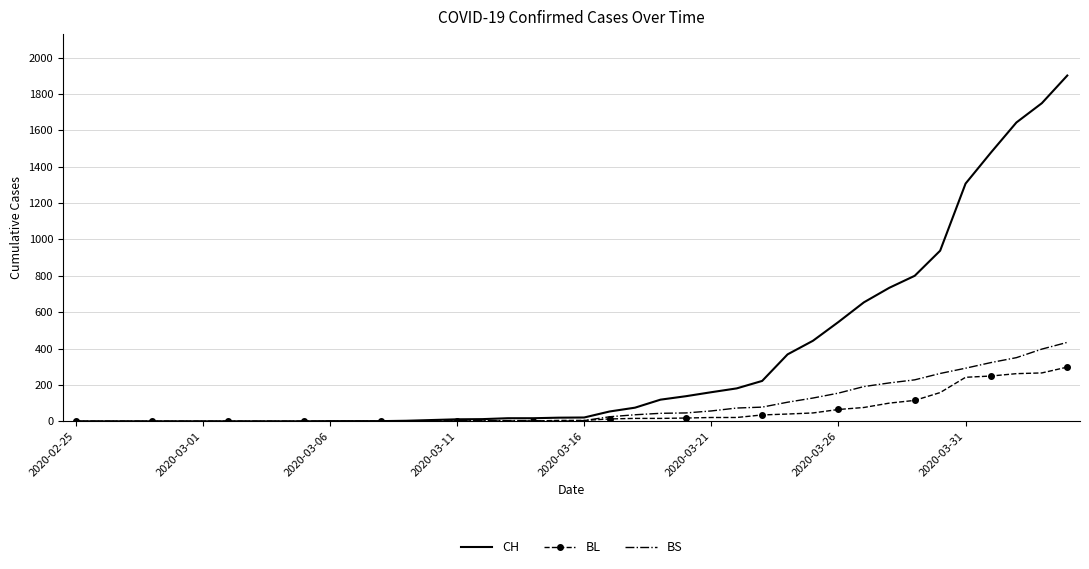

What are all the series names shown in the legend?

CH, BL, BS